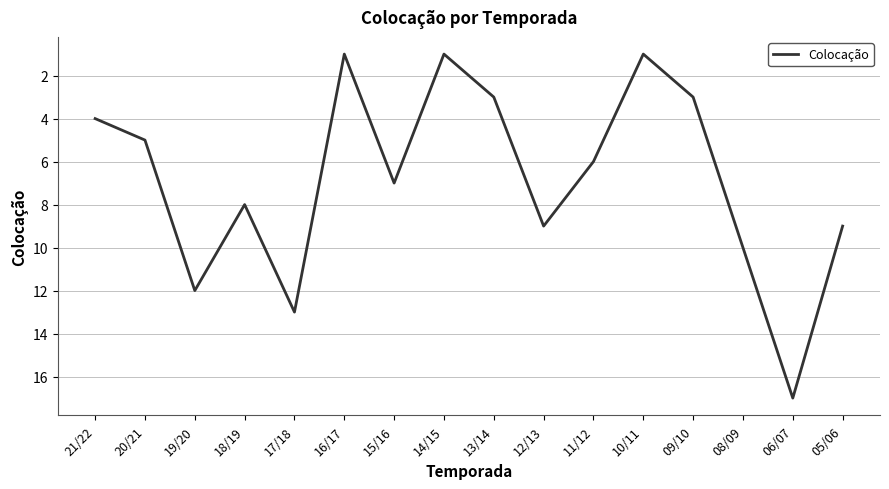

What is the maximum value shown in the chart?

17